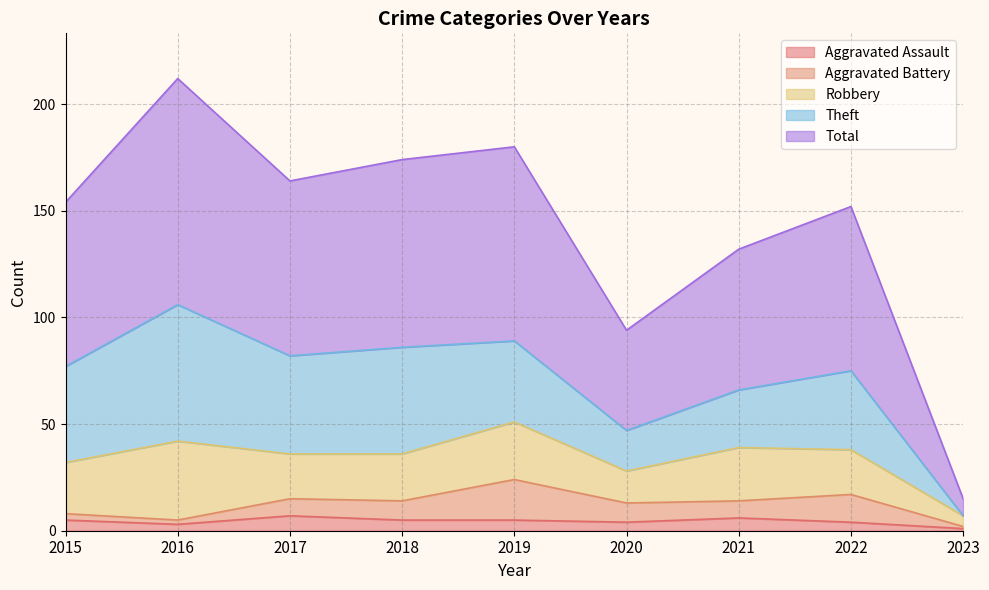

The Total series shows 77 at 2015. True or false?

True